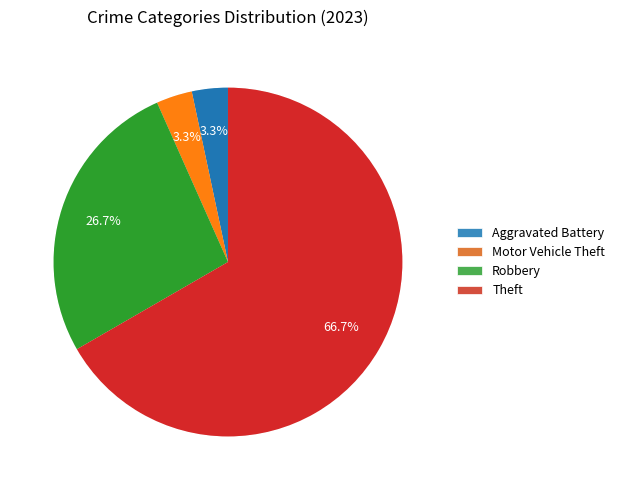

To the nearest percent, what percentage of the pie is Motor Vehicle Theft?

3%